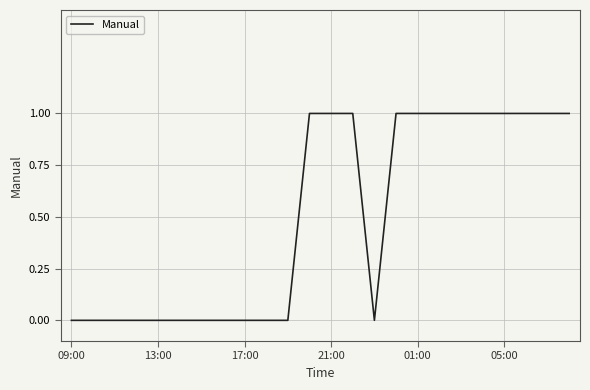

How many lines are shown in the chart?

1